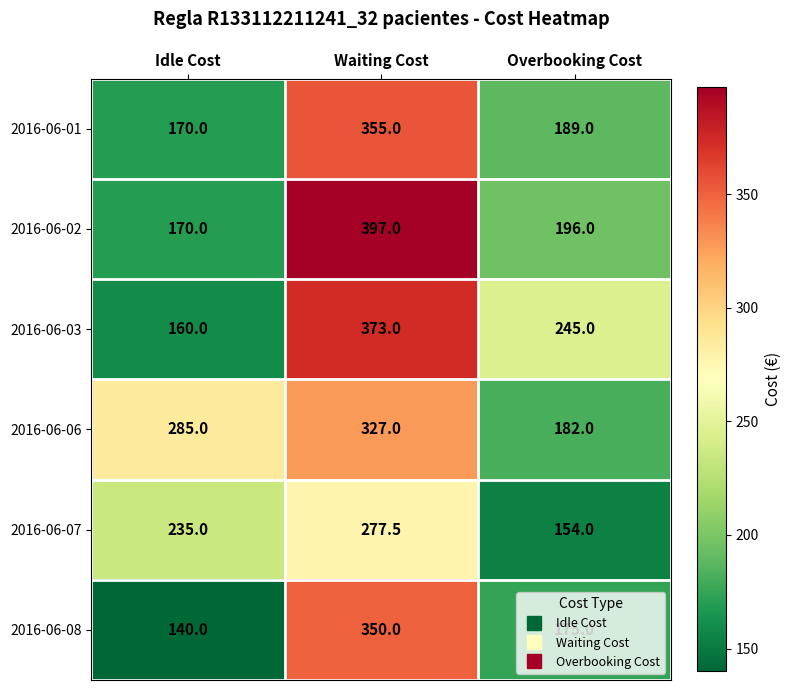

How many data points does each series have?

3